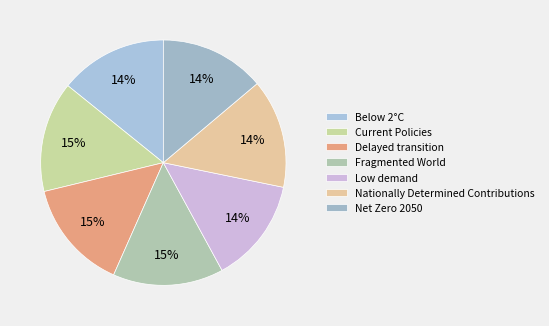

What percentage is the Current Policies slice, to the nearest percent?

15%